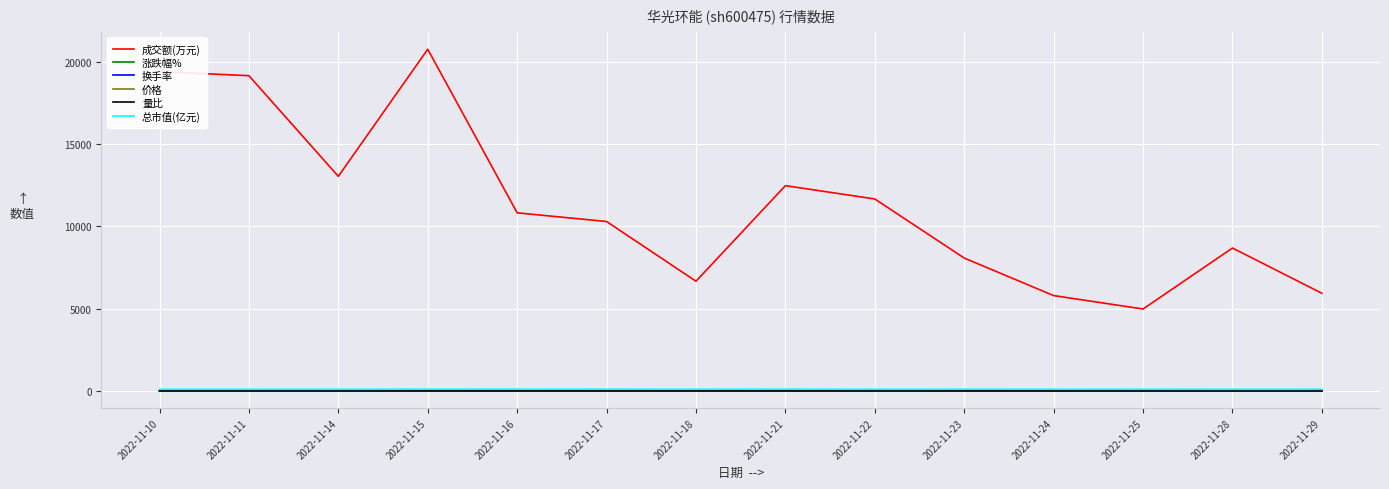

Which category has the lowest value in the 成交额(万元) series?

2022-11-25